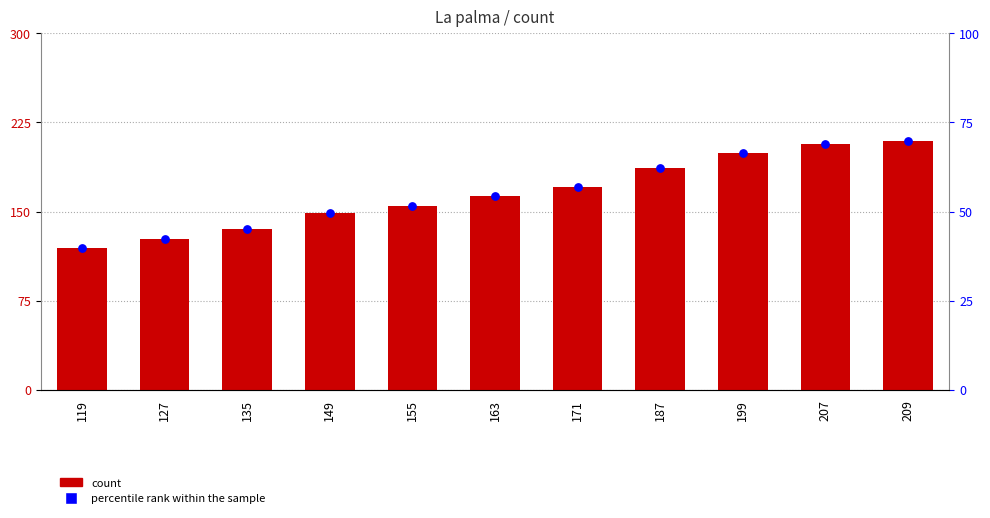

What are all the series names shown in the legend?

count, percentile rank within the sample